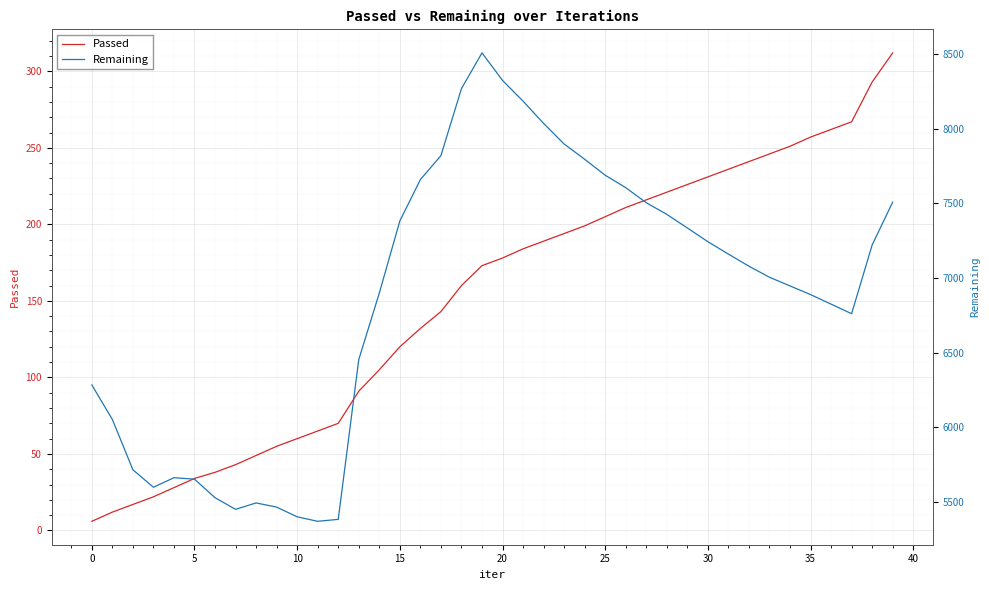

True or false: Passed and Remaining cross at least once.

False